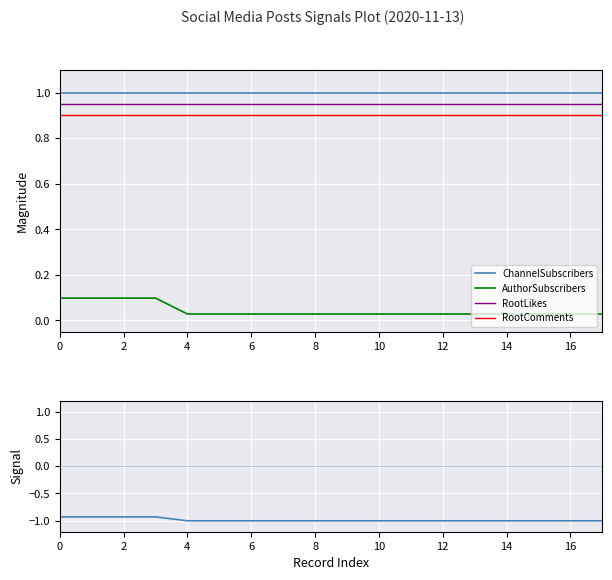

Rank the series at 17 from lowest to highest value.

Signal, AuthorSubscribers, RootComments, RootLikes, ChannelSubscribers